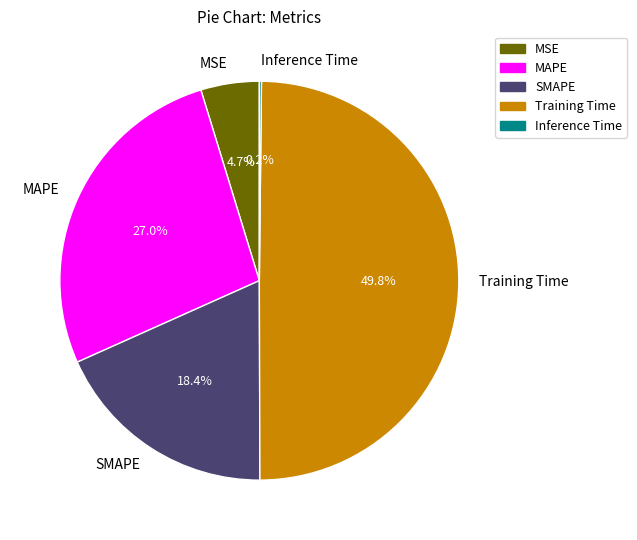

To the nearest percent, what is the difference between the largest and smallest slice percentages?

50%